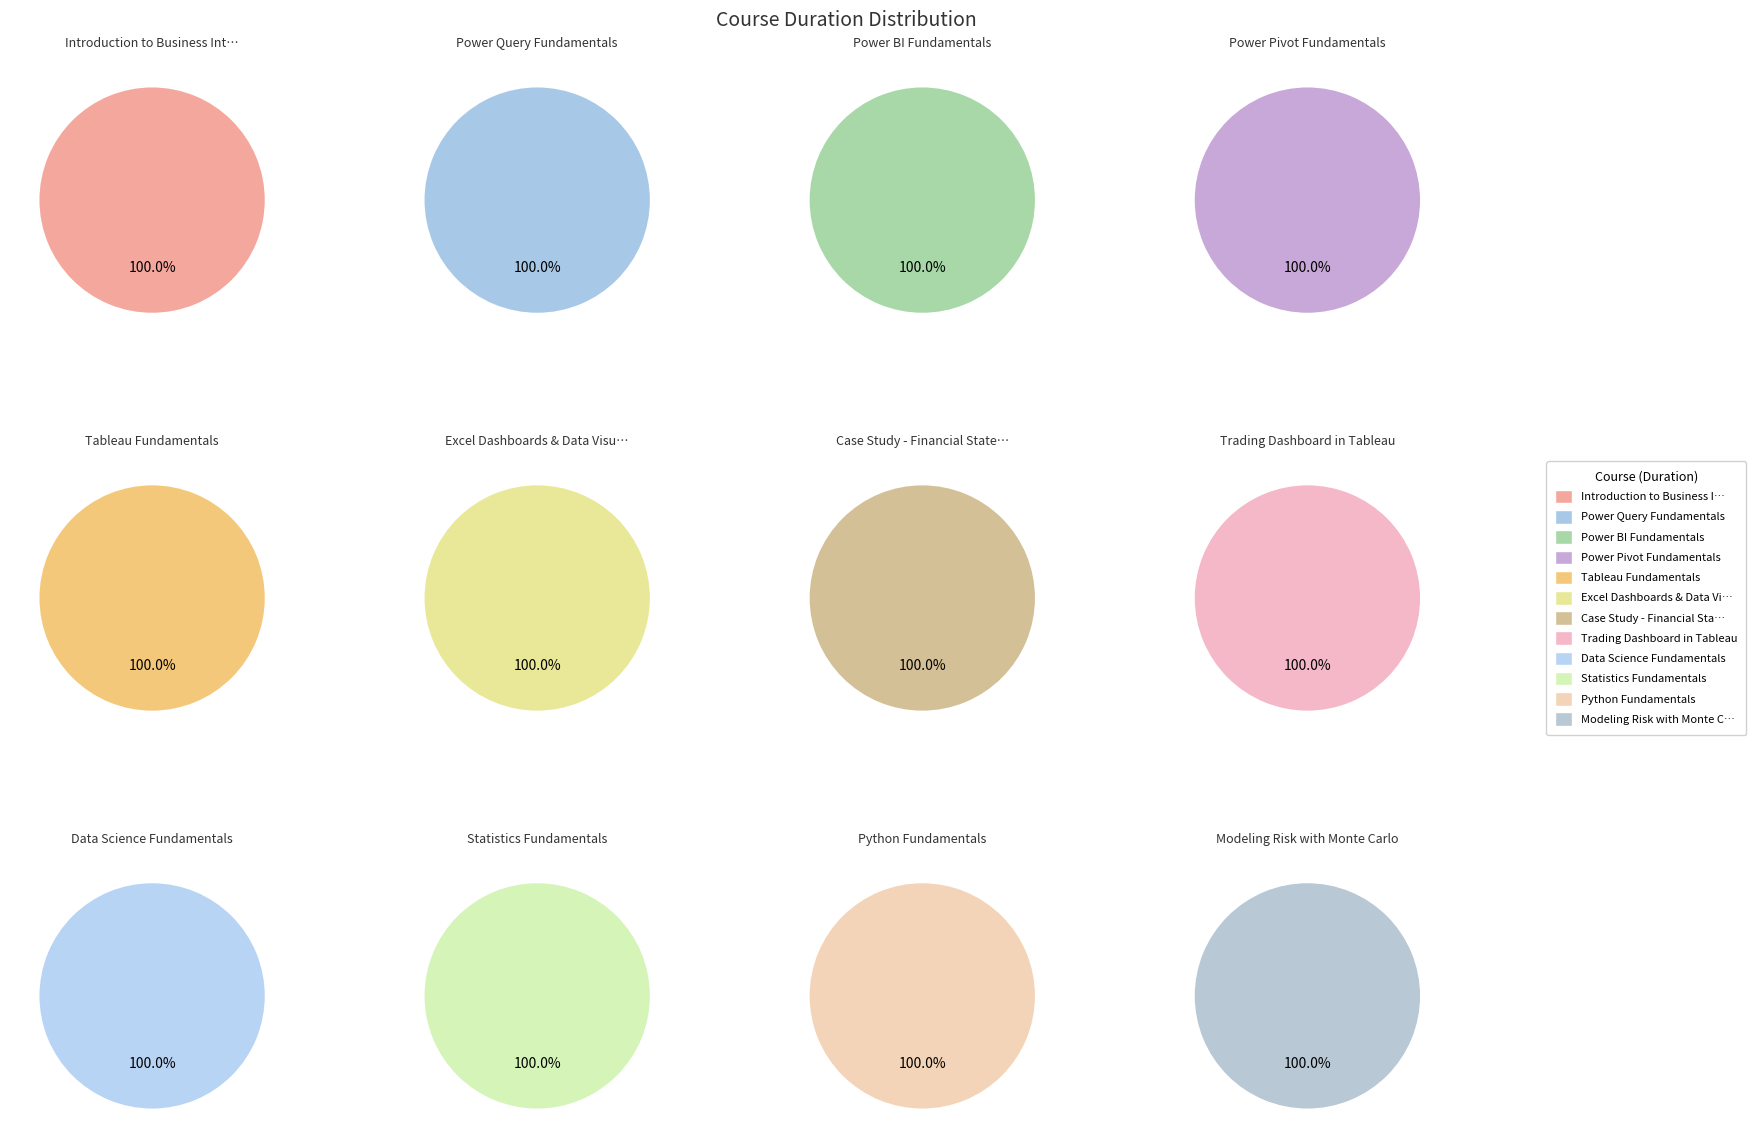

Do all_values and 11 together represent more than half of the pie?

No